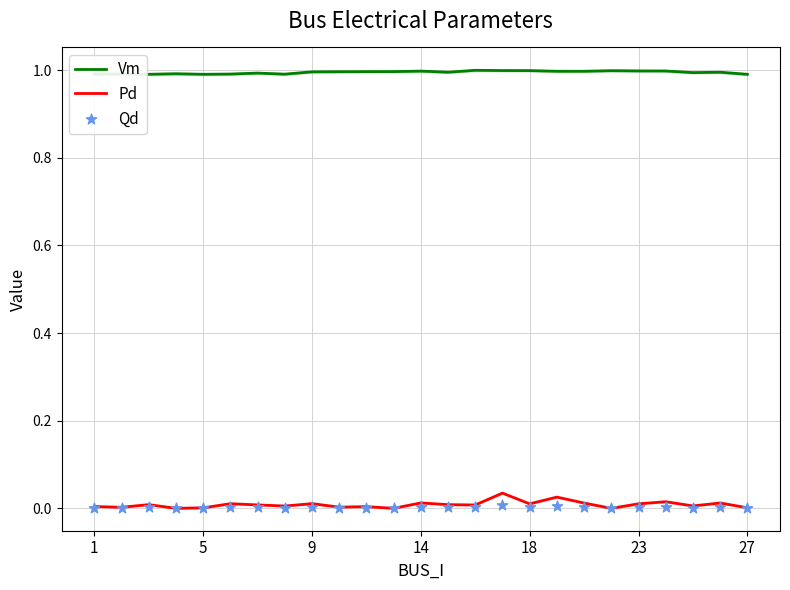

What is the minimum value for Vm?

1.0